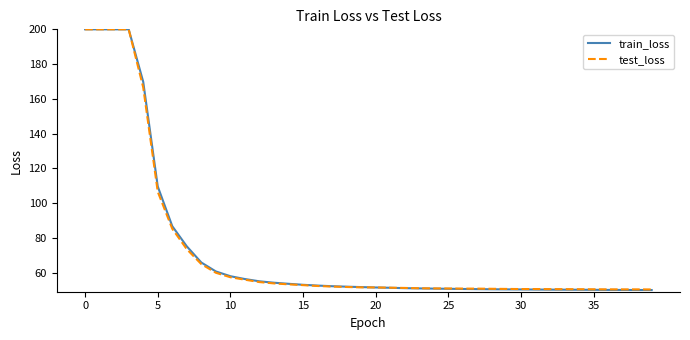

Which series has the widest spread of values?

train_loss